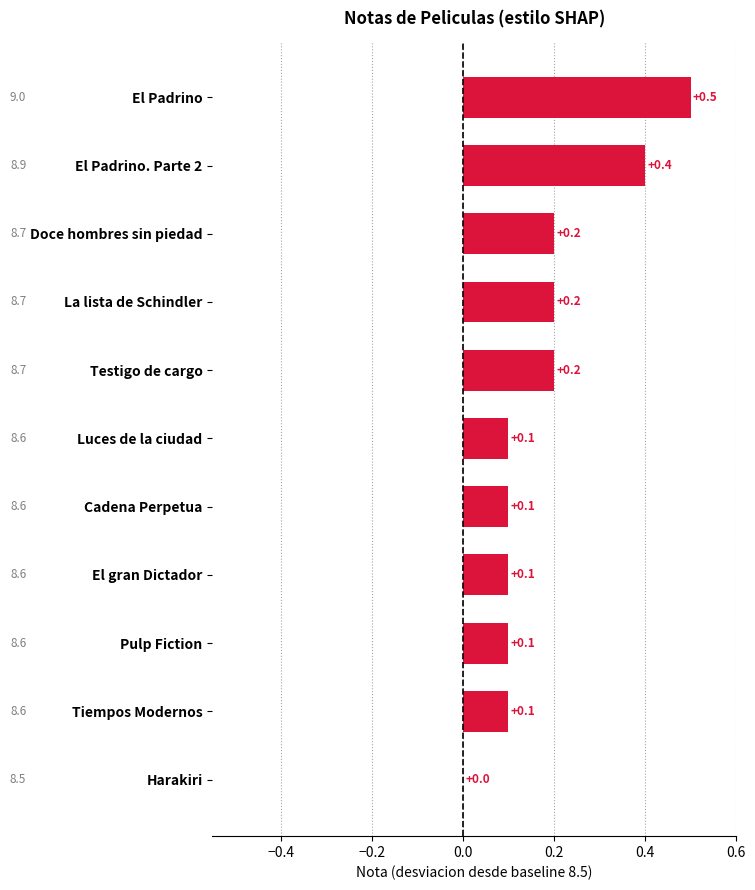

Where is the data nearest to the value 0?

Harakiri